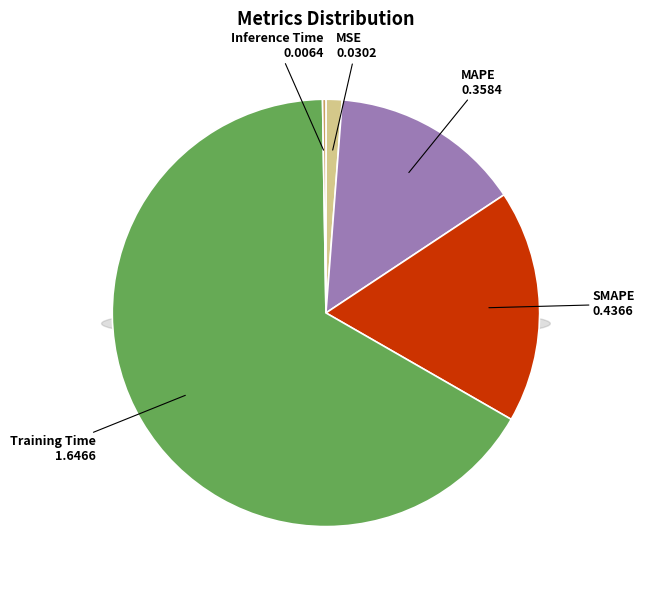

What percentage is NOT represented by Training Time?

33.6%